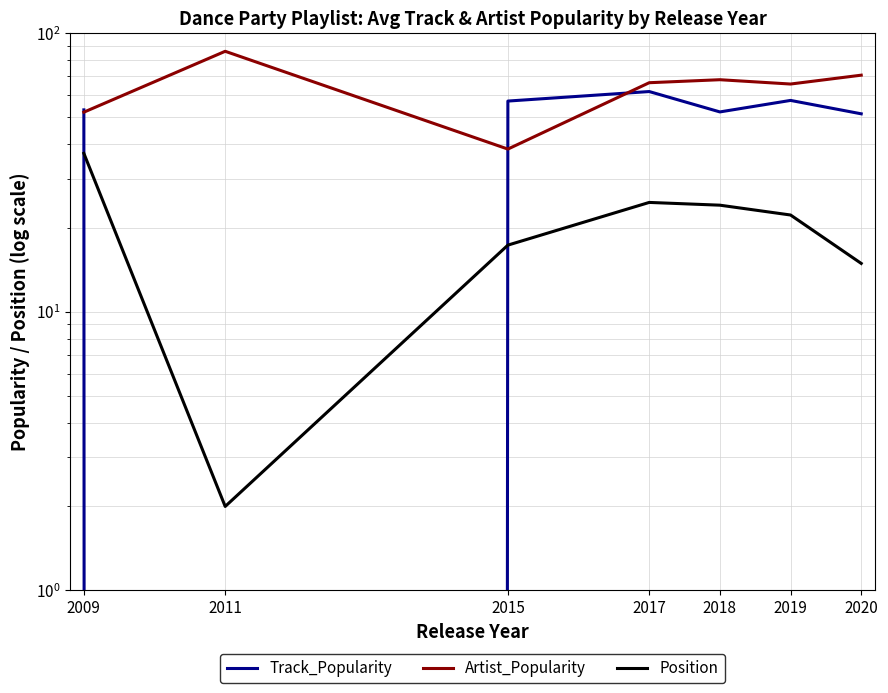

Which category has the lowest value in the Artist_Popularity series?

2015